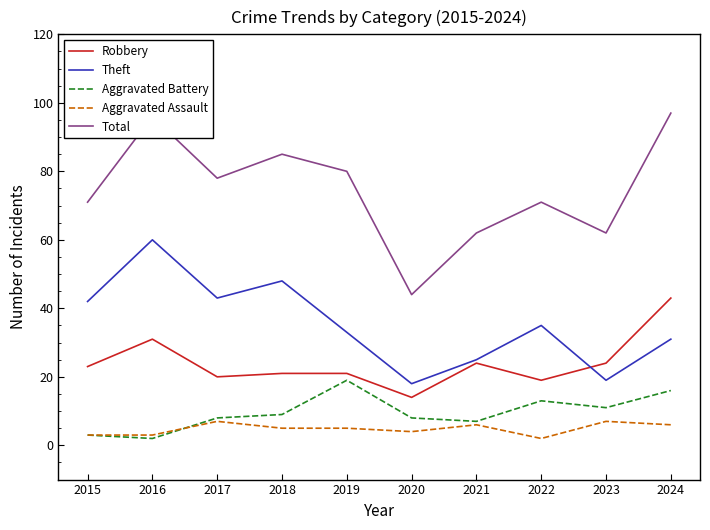

What is the minimum value for Theft?

18